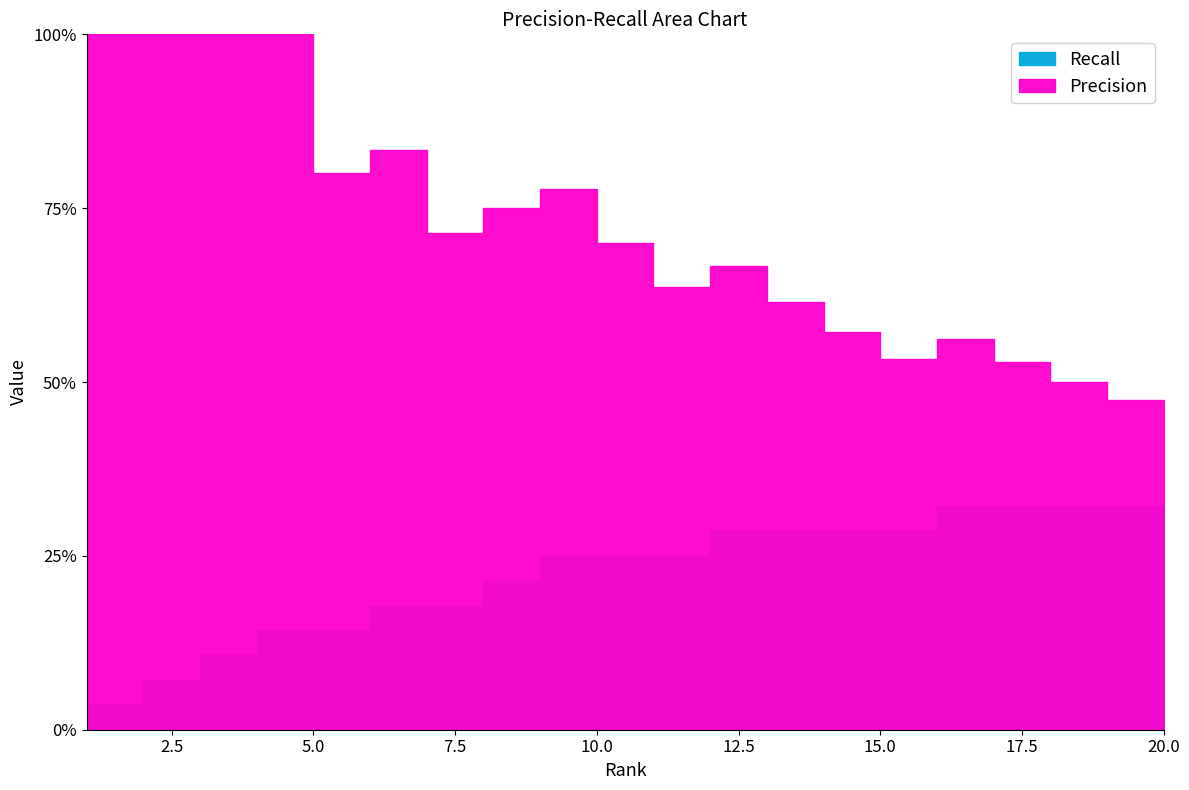

Rank the series at 4 from lowest to highest value.

Recall, Precision